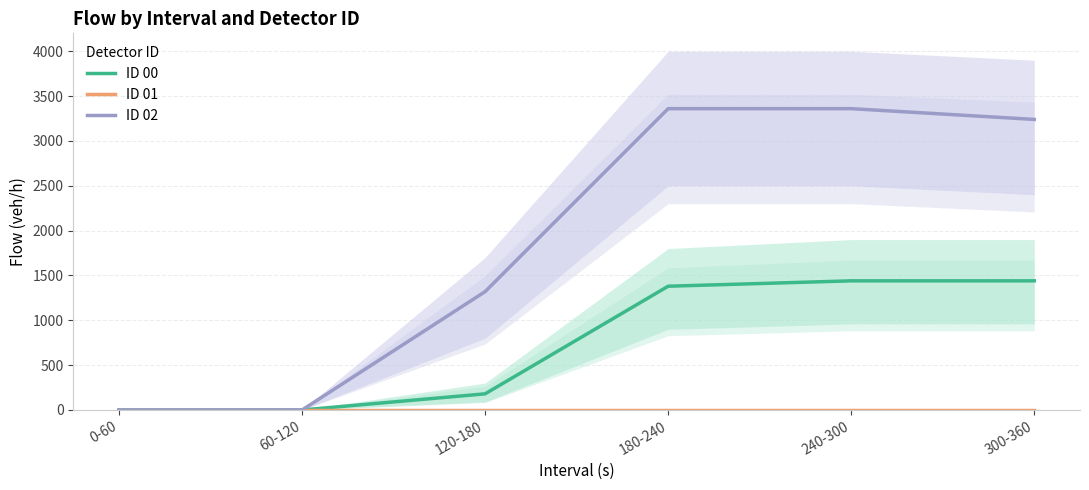

List the labels in order of ID 02 value, smallest first.

0-60, 60-120, 120-180, 300-360, 180-240, 240-300